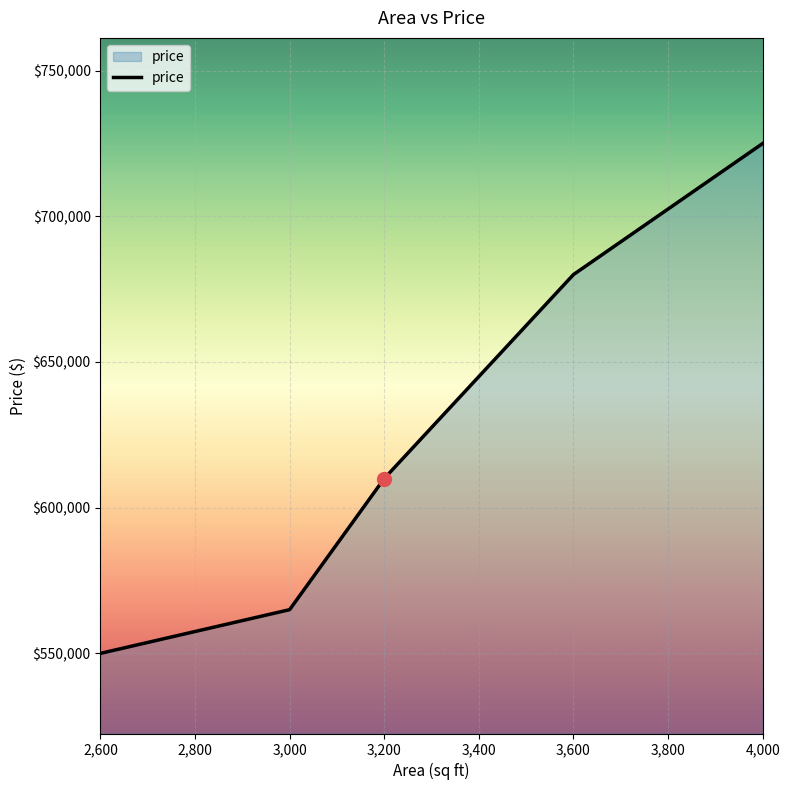

Reading right to left, what are all the values shown in this chart?

725000	680000	610000	565000	550000